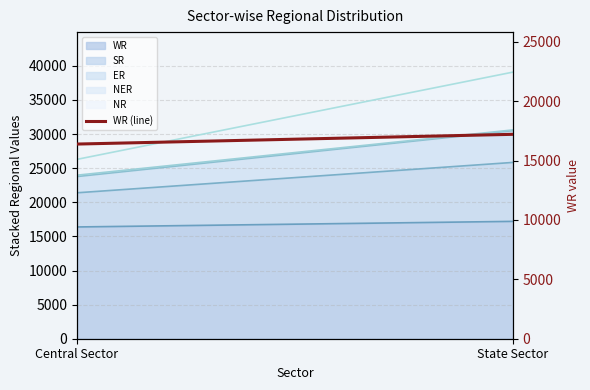

The chart shows a value of 16384 at Central Sector. True or false?

True